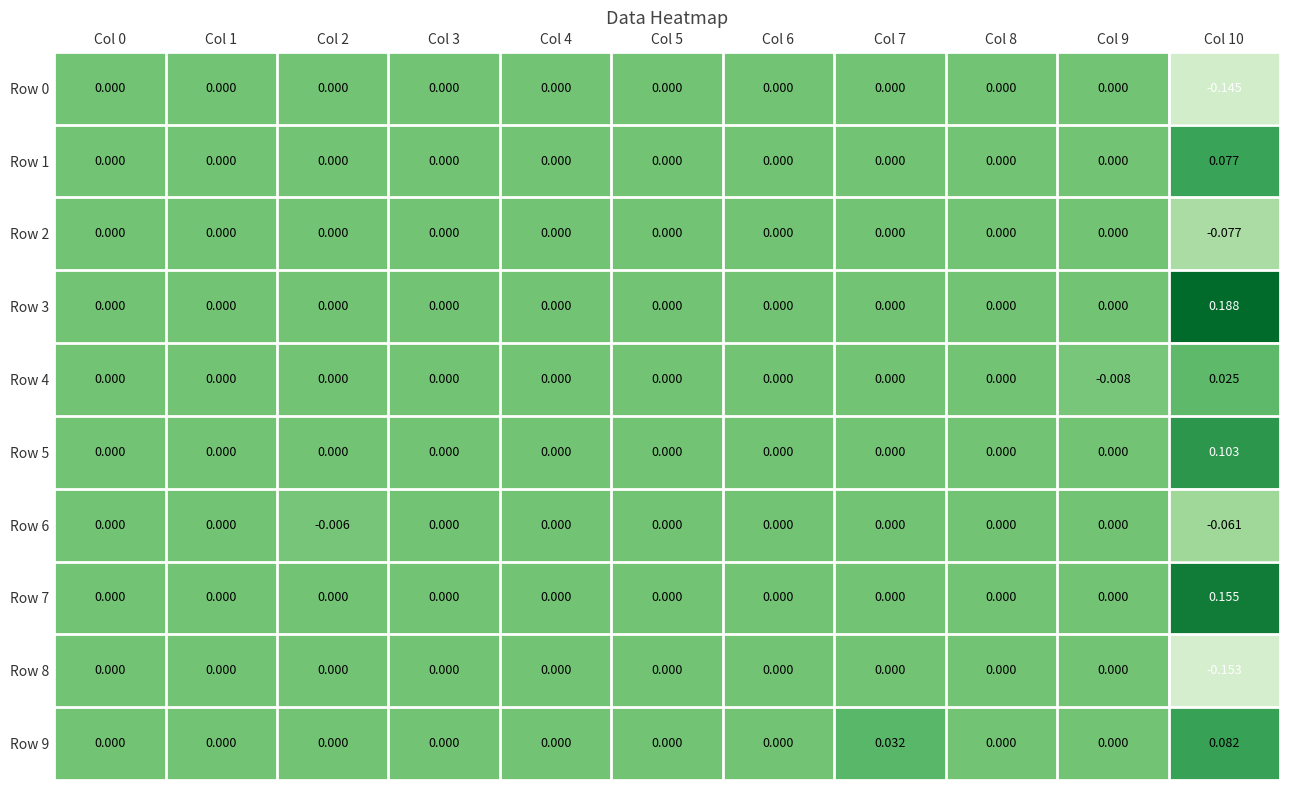

How many positive values does the Row 1 series have?

1